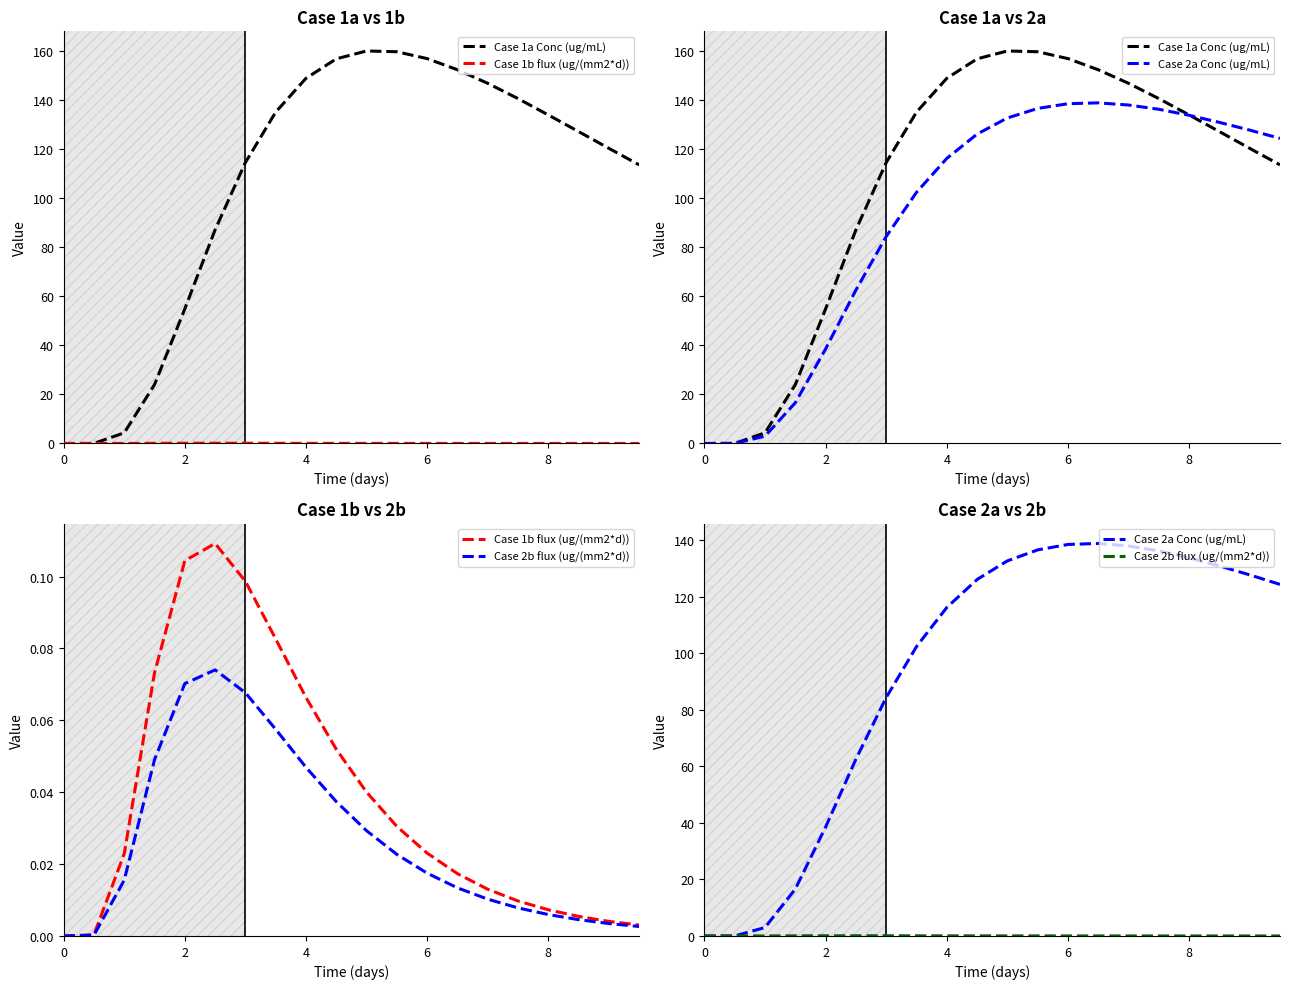

How many intersections are there between Case 2b flux (ug/(mm2*d)) and Case 2a Conc (ug/mL)?

1